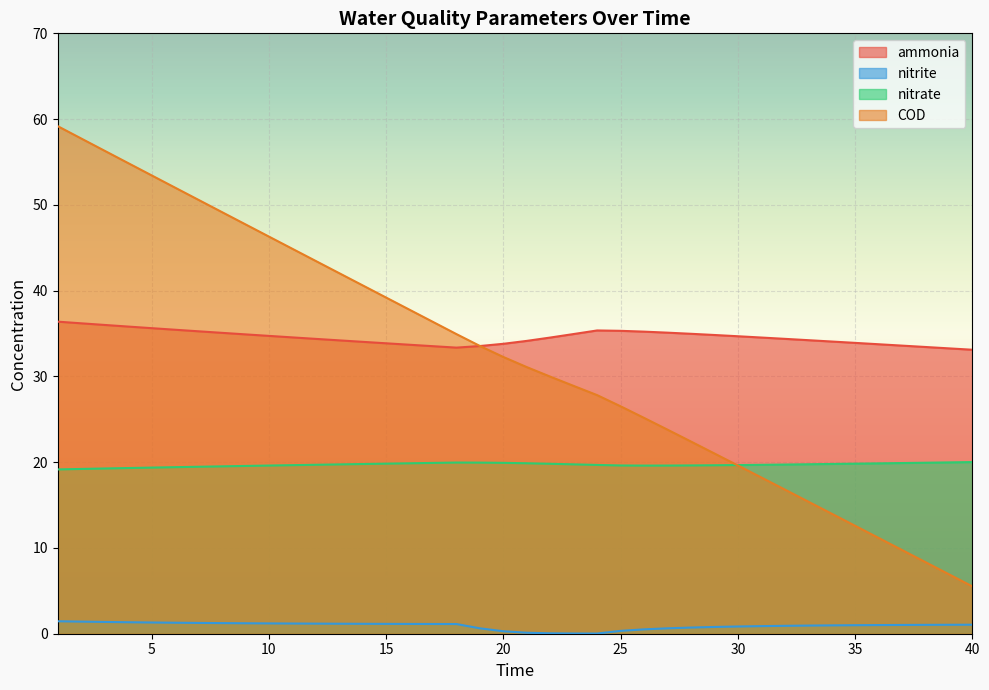

At how many categories does at least one series exceed 8?

40